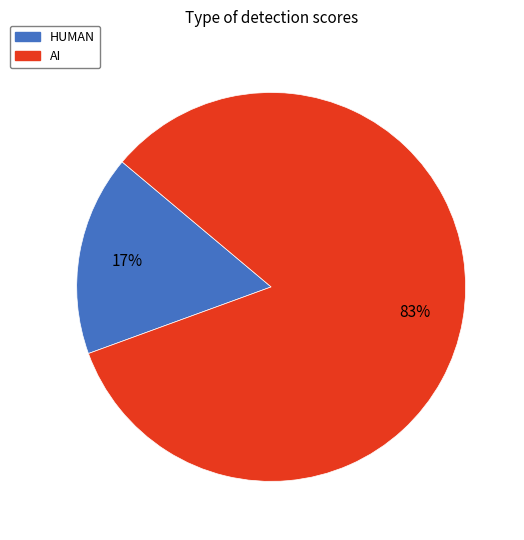

To the nearest percent, what is the combined percentage of HUMAN and AI?

100%